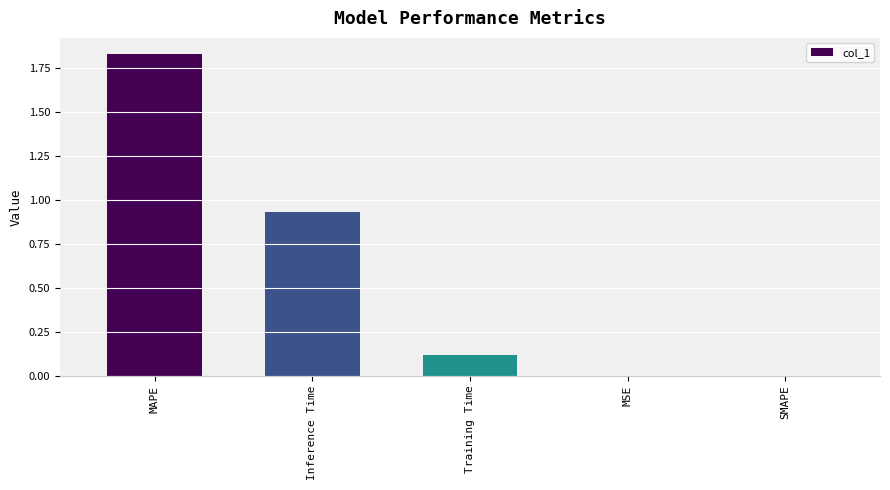

How many categories are shown in the chart?

5